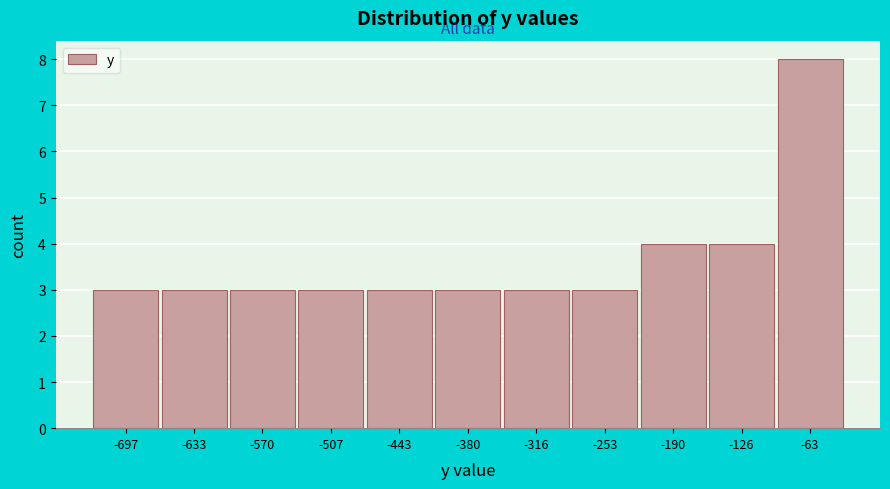

Reading left to right, what are all the values shown in this chart?

-697=3	-633=3	-570=3	-507=3	-443=3	-380=3	-316=3	-253=3	-190=4	-126=4	-63=8